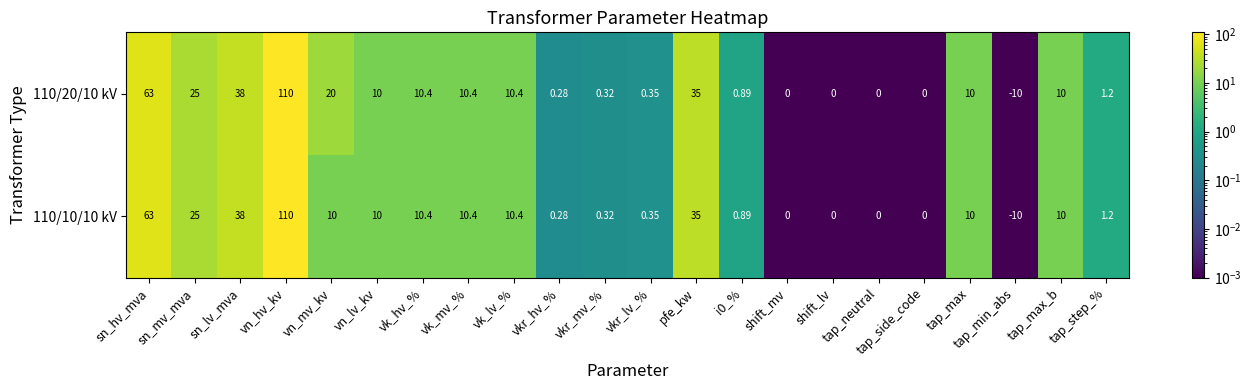

Where is 110/20/10 kV nearest to the value 50?

sn_lv_mva